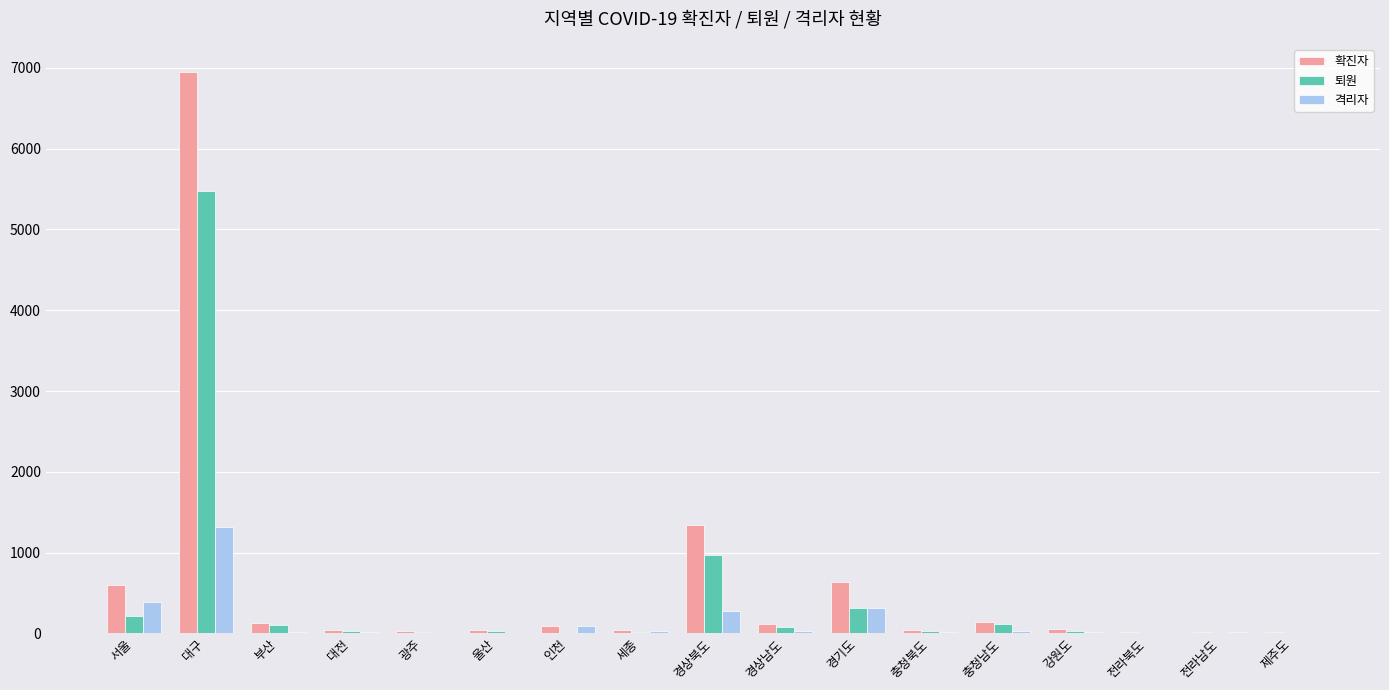

Which series changed the most between 서울 and 전라북도?

확진자